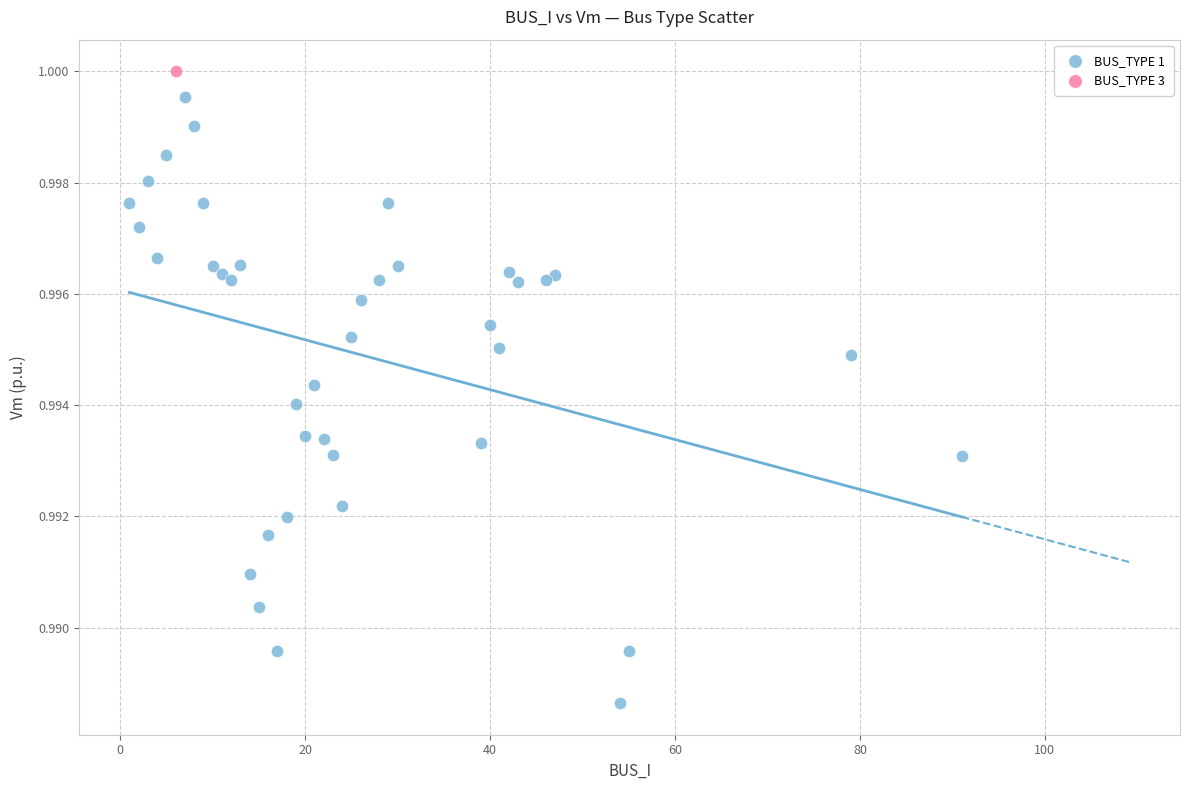

What are all the series names shown in the legend?

BUS_TYPE 1, BUS_TYPE 3